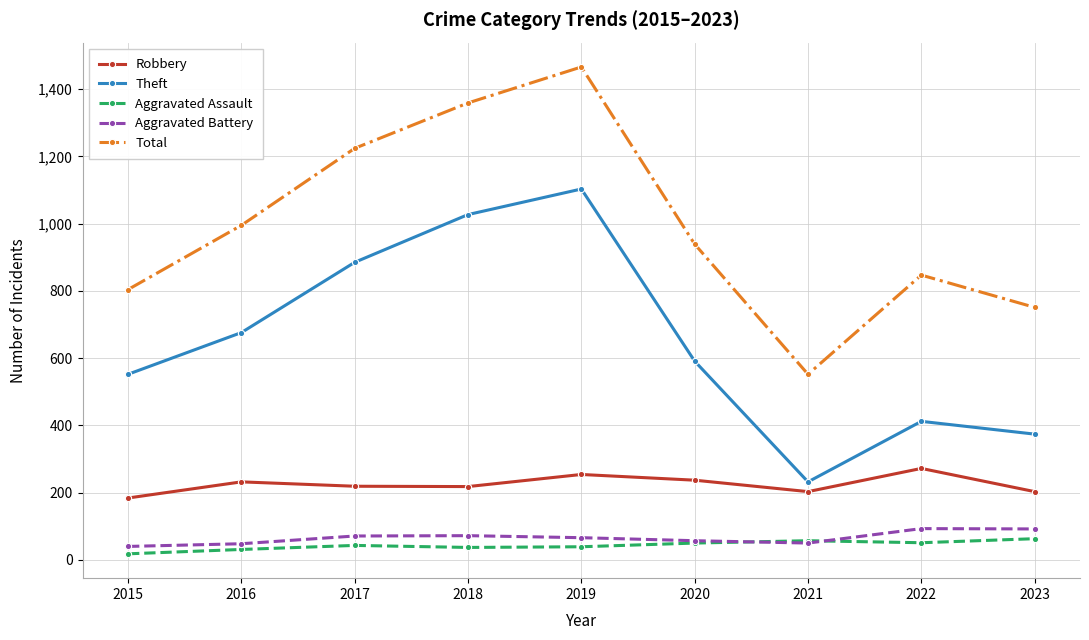

In Aggravated Battery, how many points are lower than both neighbors (excluding endpoints)?

1